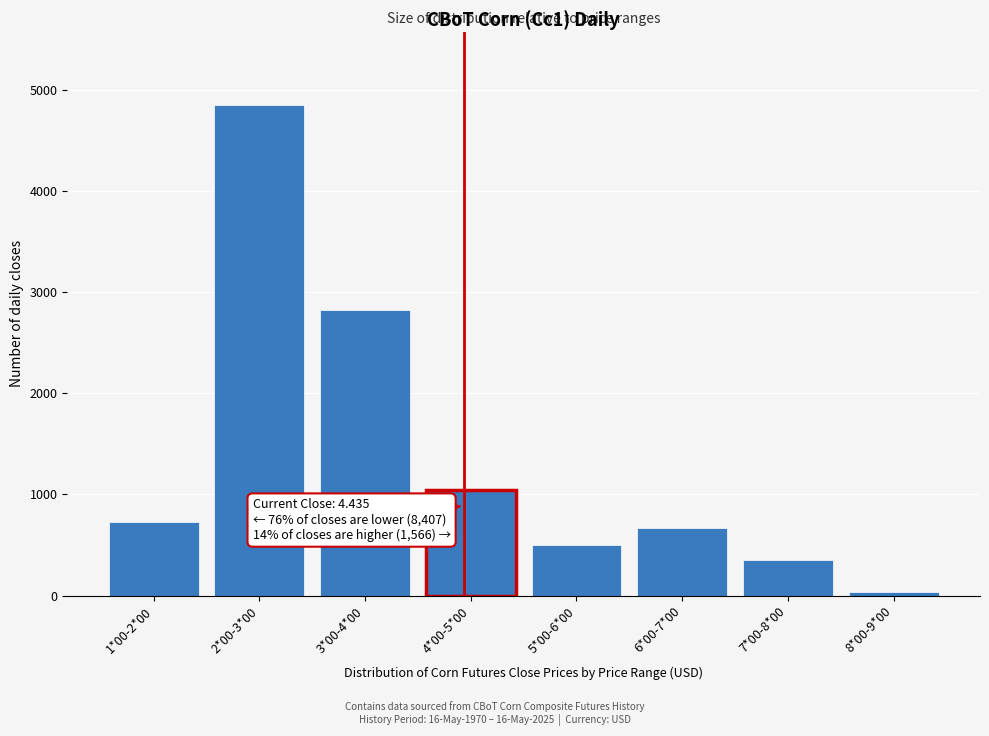

Reading right to left, what are all the values shown in this chart?

8*00-9*00=35	7*00-8*00=354	6*00-7*00=672	5*00-6*00=505	4*00-5*00=1045	3*00-4*00=2826	2*00-3*00=4851	1*00-2*00=730